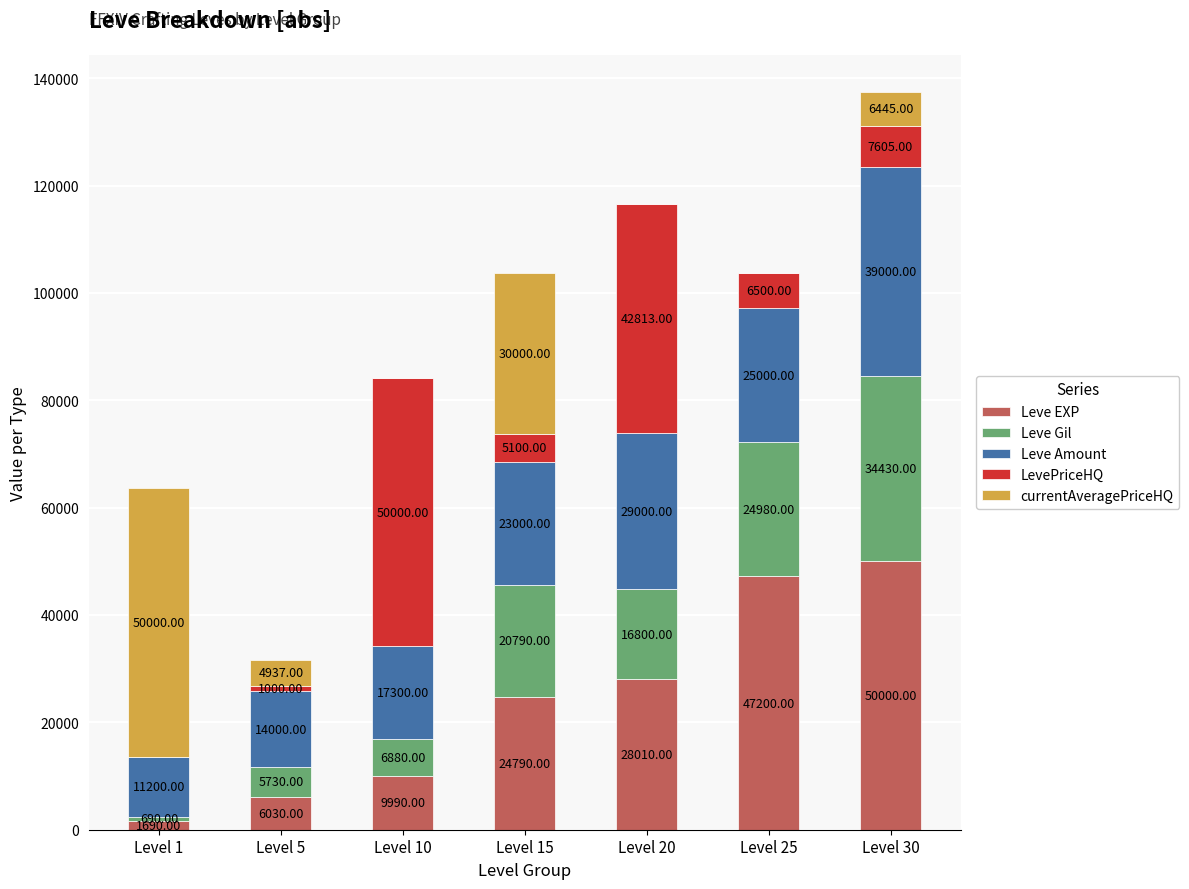

At which category is the sum across all series the highest?

Level 30